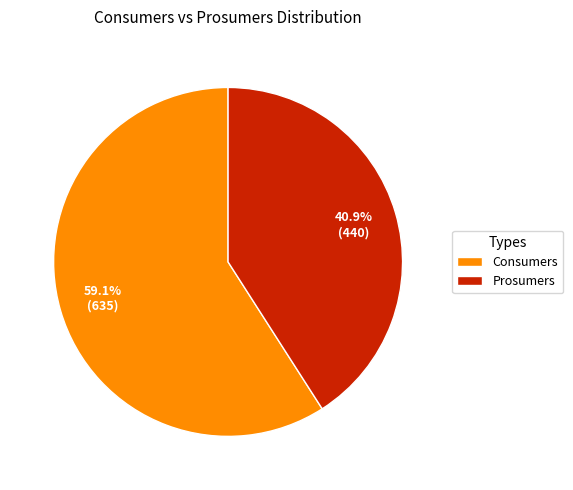

What percentage is NOT represented by Prosumers?

59.1%